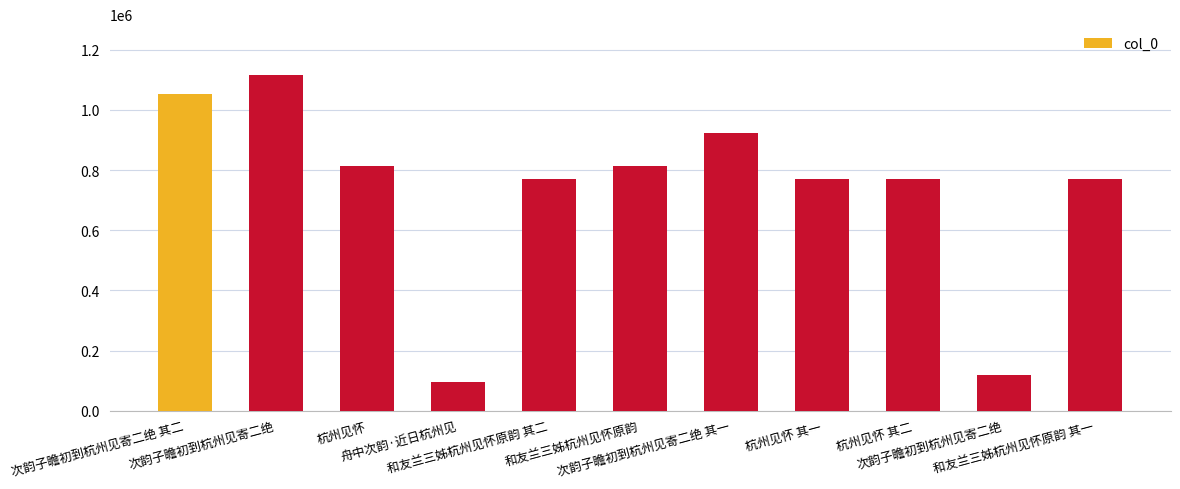

Which has a higher value, 杭州见怀 or 次韵子瞻初到杭州见寄二绝 其一?

次韵子瞻初到杭州见寄二绝 其一